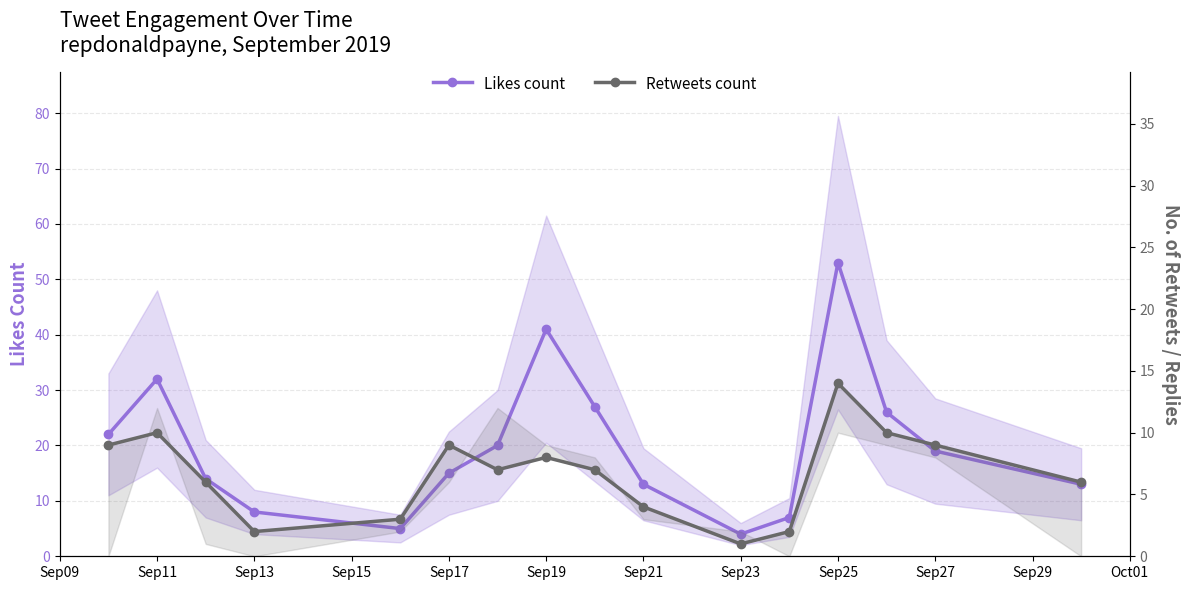

True or false: Retweets count has a value of 10 at Sep11.

True